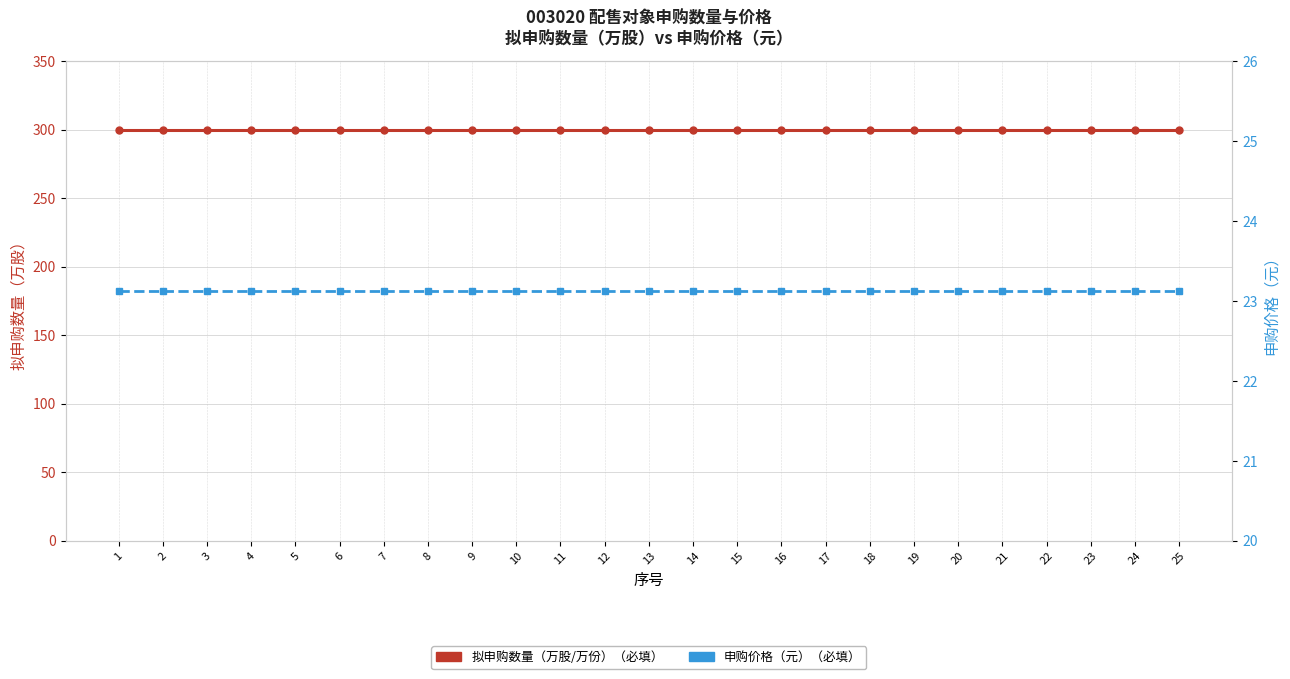

What is the spread (max minus min) of values at 2?

276.9